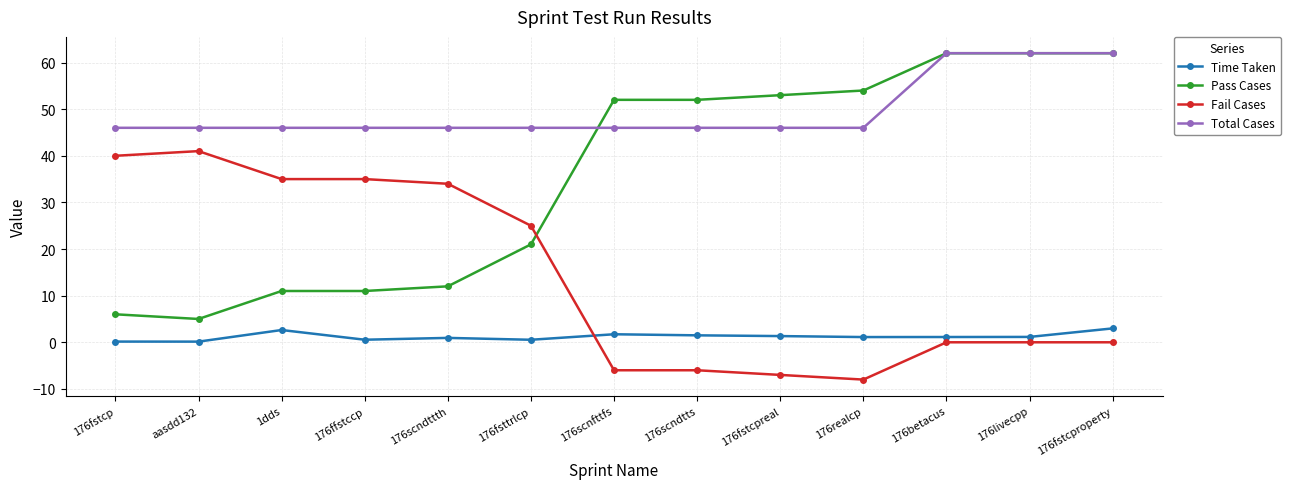

The Fail Cases series shows -6.0 at 176scnfttfs. True or false?

True